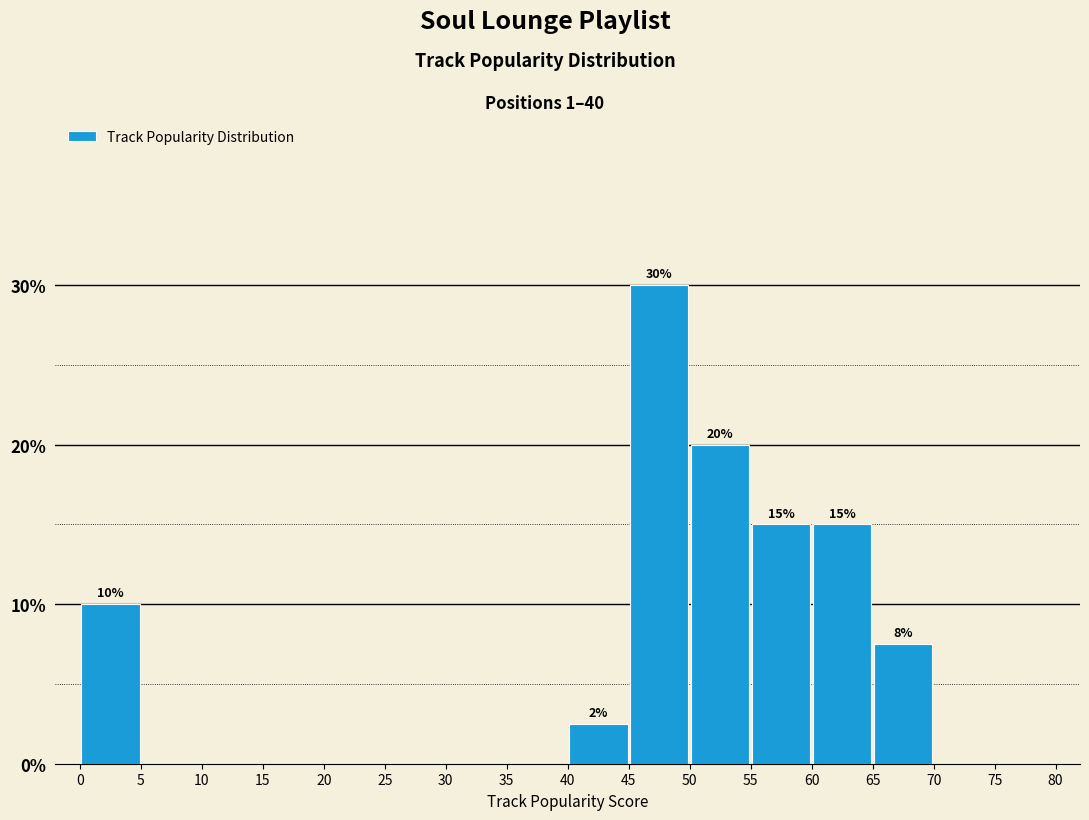

What is the sum of all values?

100.0